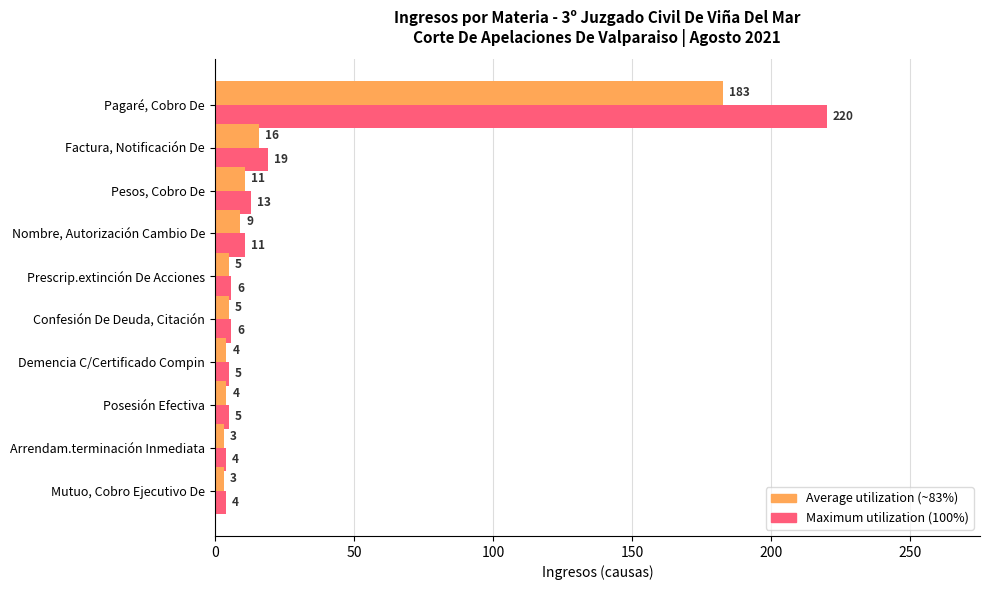

At which category is the sum across all series the highest?

Pagaré, Cobro De